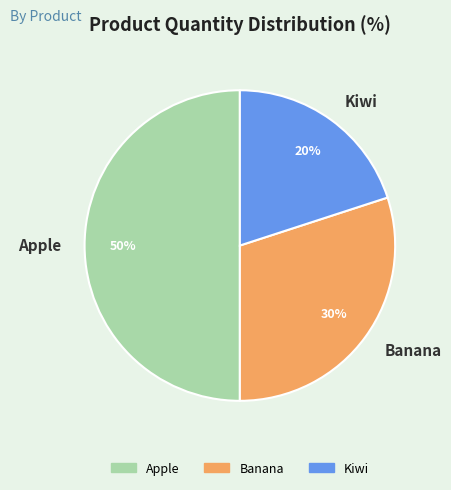

Is the sum of Kiwi and Apple greater than half?

Yes